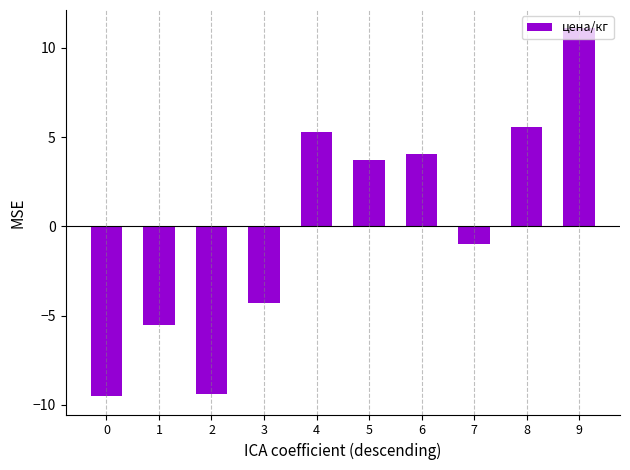

Which category has the highest value across all series?

9